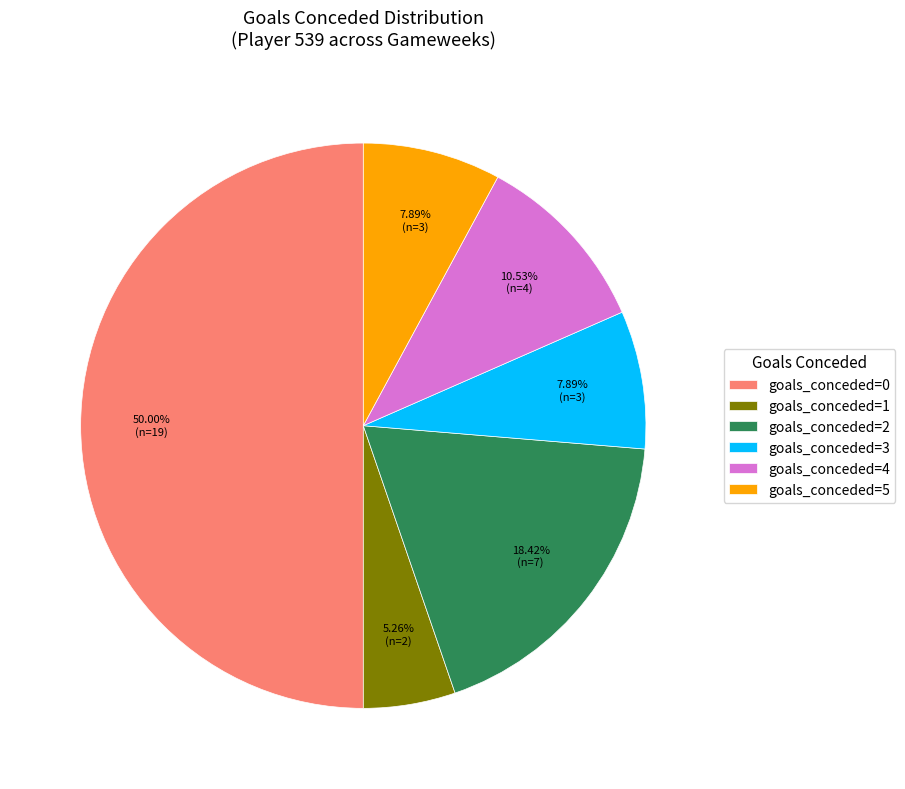

How many segments does this pie chart have?

6